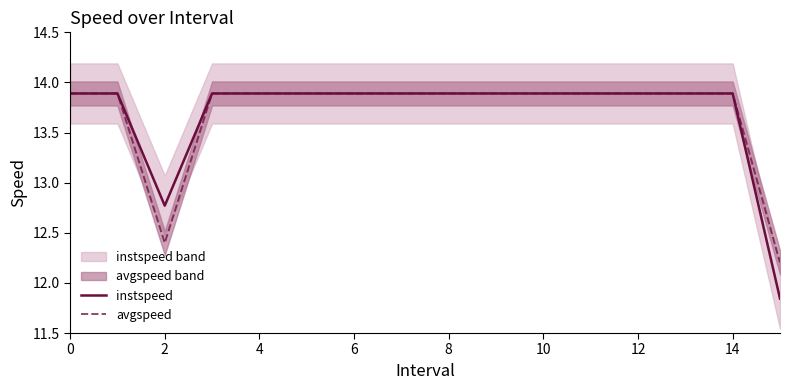

How many lines are shown in the chart?

2